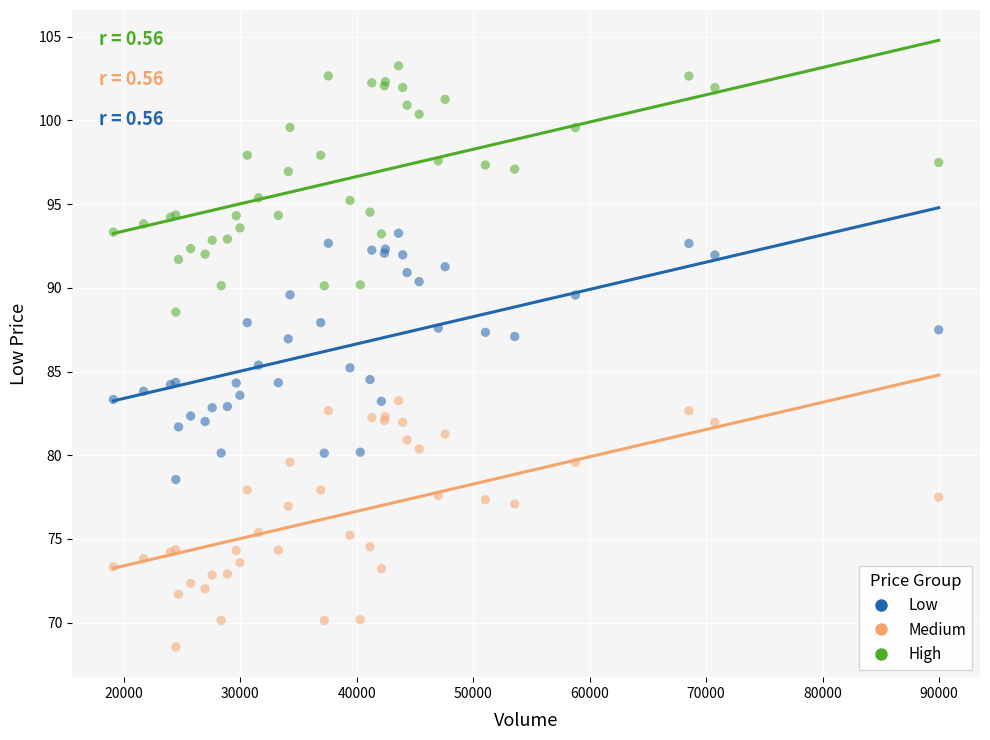

What is the X range (max minus min) for the scatter plot?

70854.3